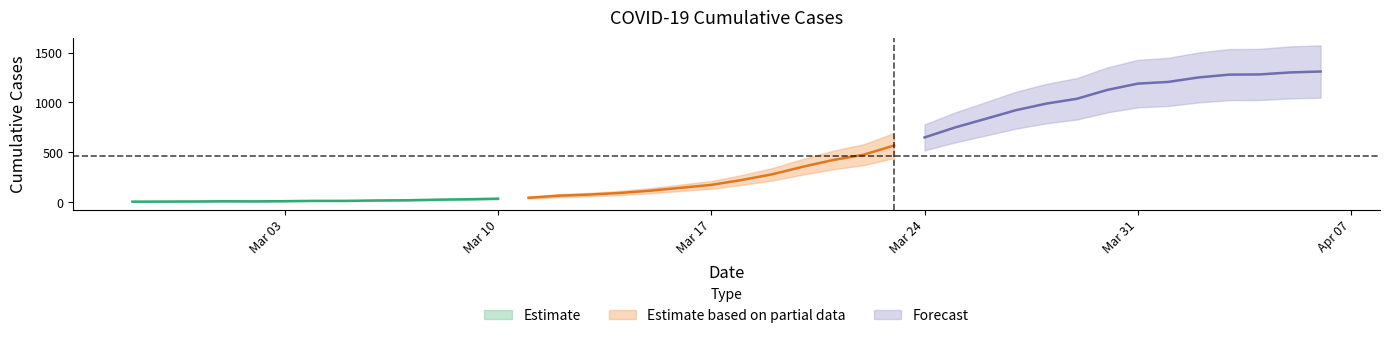

Reading left to right, what are all the values shown in this chart?

7	8	9	11	10	12	15	15	19	21	27	31	37	46	67	78	94	117	146	175	224	281	356	424	477	569	650	750	836	923	989	1037	1126	1189	1206	1251	1279	1281	1301	1310